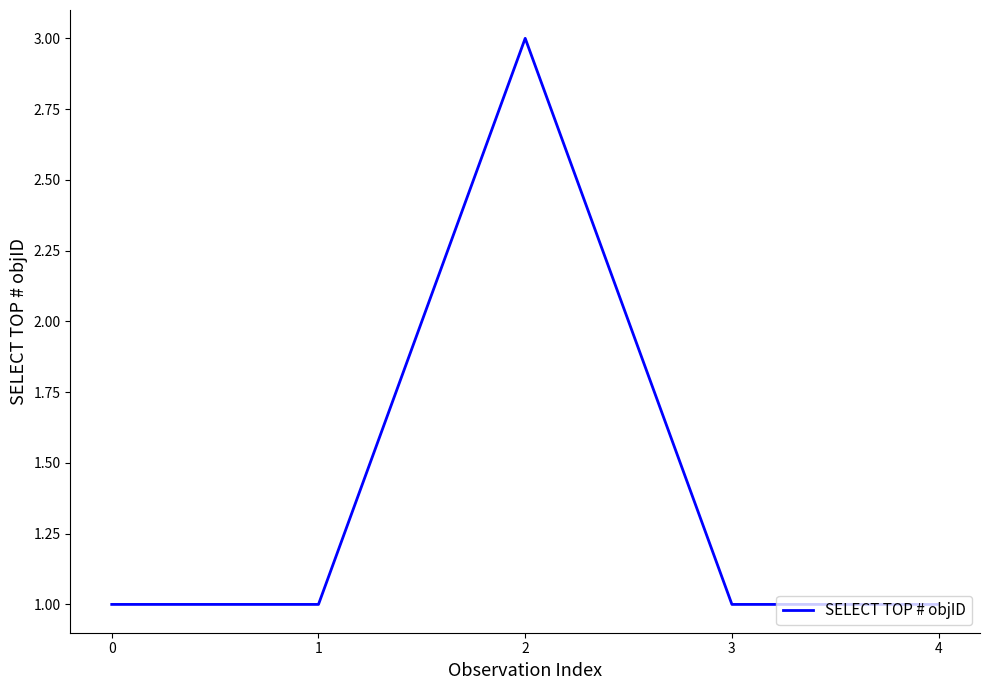

How many categories are shown in the chart?

5